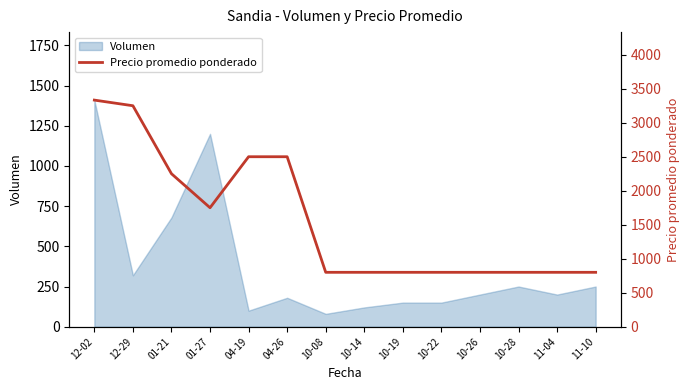

The value of Volumen at 12-29 is 460. True or false?

False